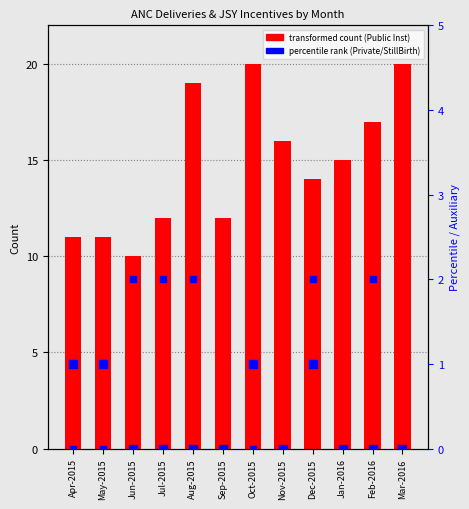

What is the total value across all series at Sep-2015?

12